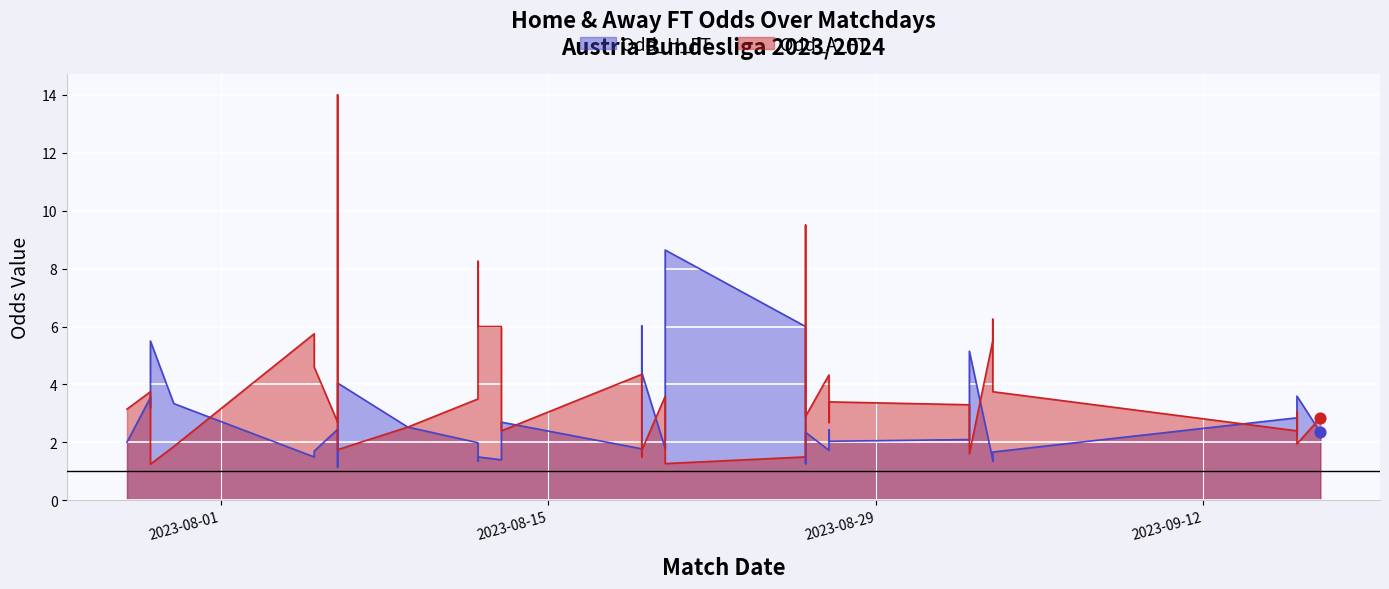

Which series has the largest total across all categories?

Odd_A_FT